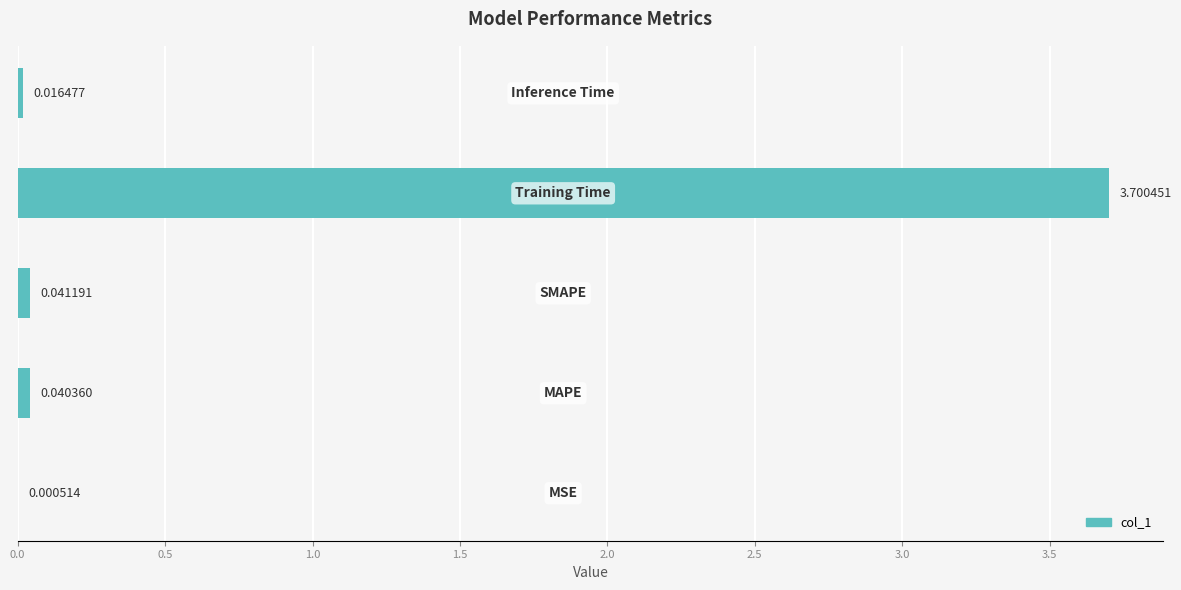

What is the sum of all values?

3.8